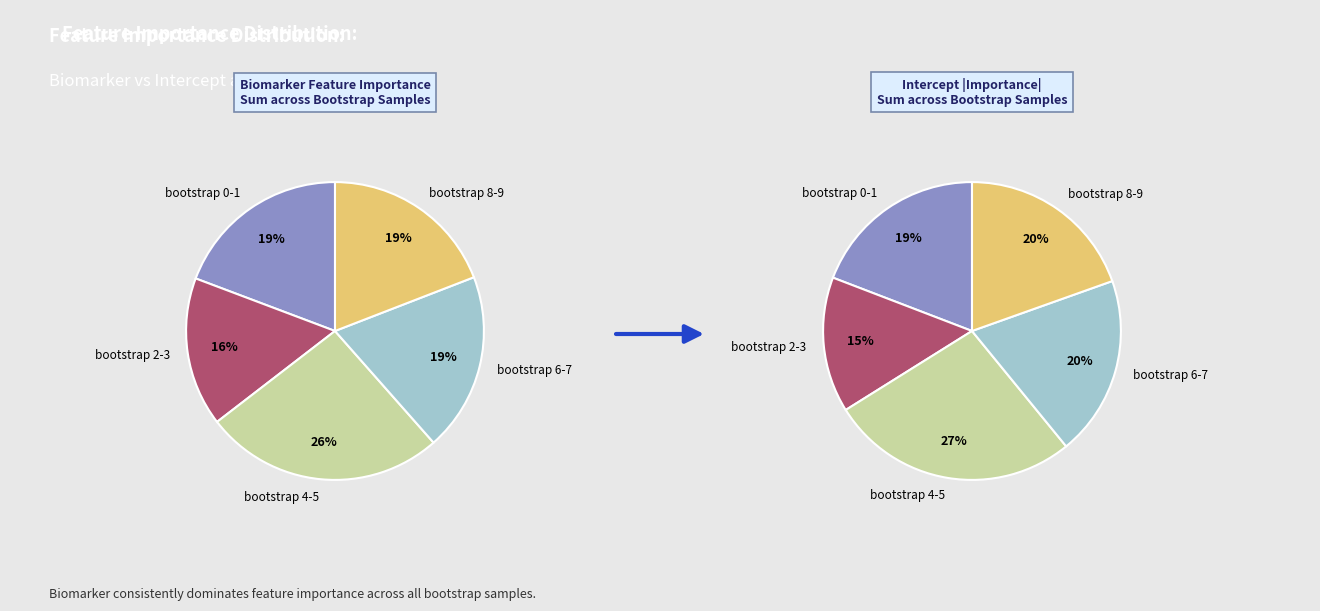

Count the number of slices in the pie.

10